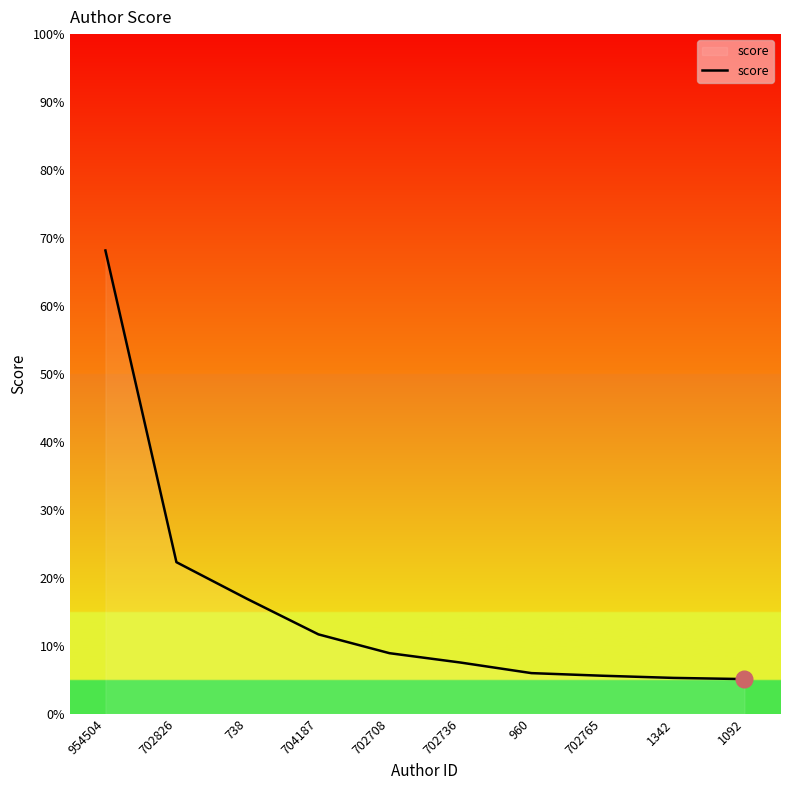

Is this an area chart (filled region under the line)?

Yes